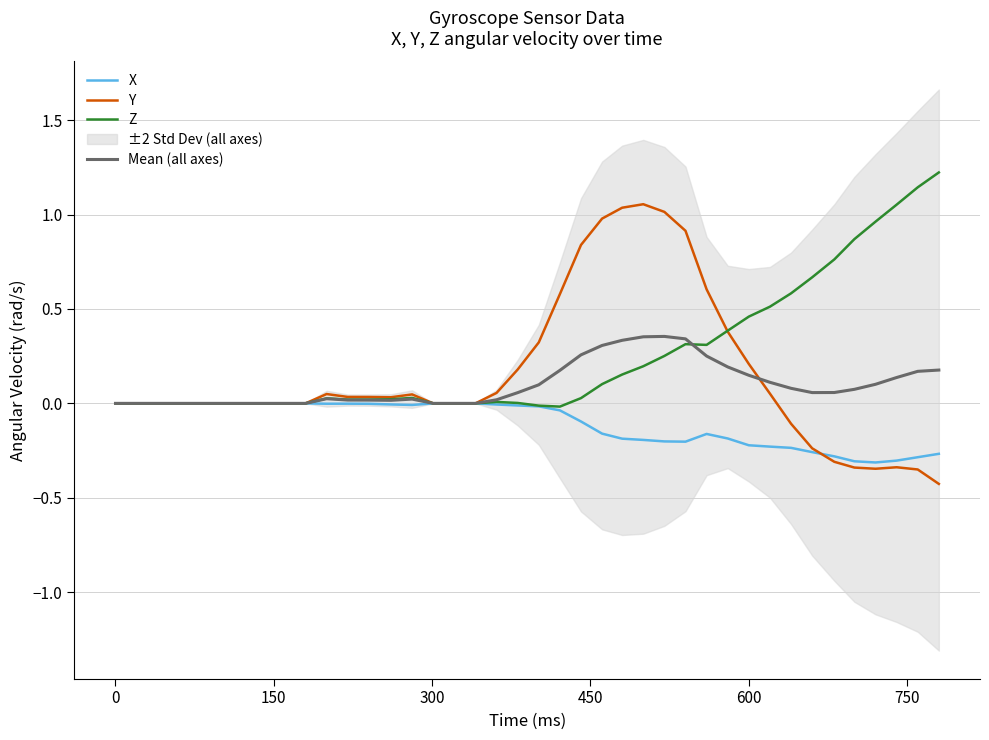

What is the highest value of the Z series?

1.2